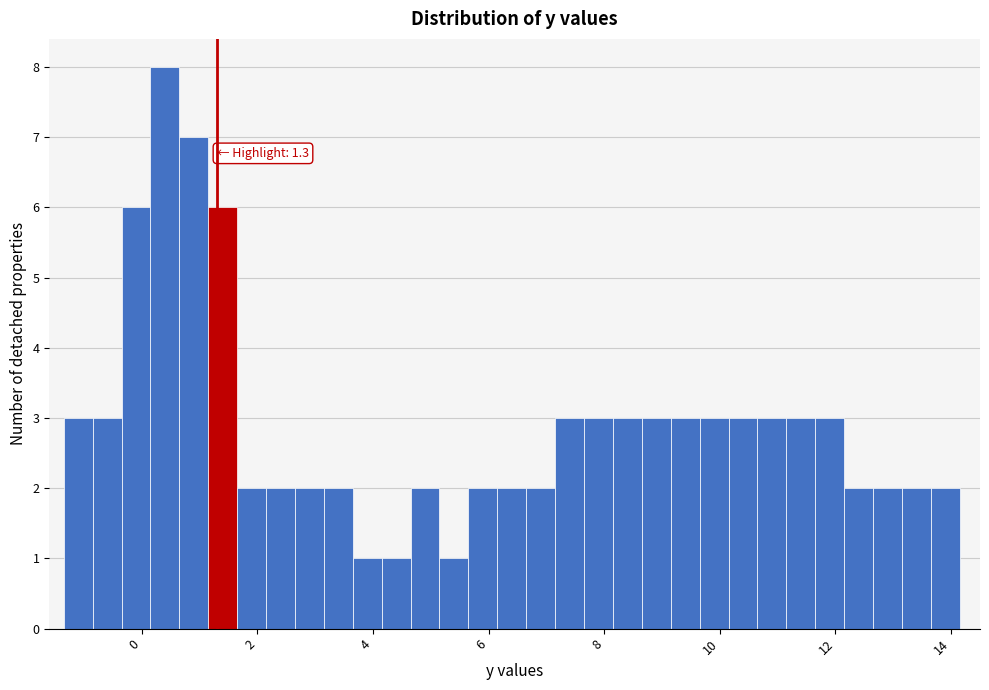

Read against the x-axis, roughly where is the centre of the tallest bar?

0.4